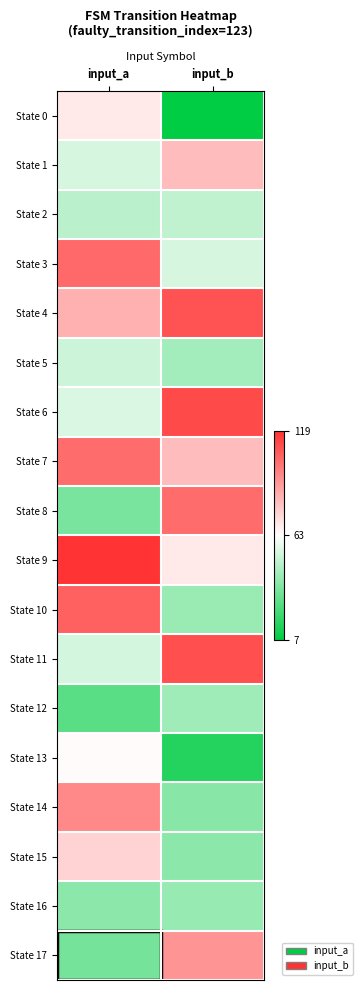

At which category is the sum across all series the highest?

input_a